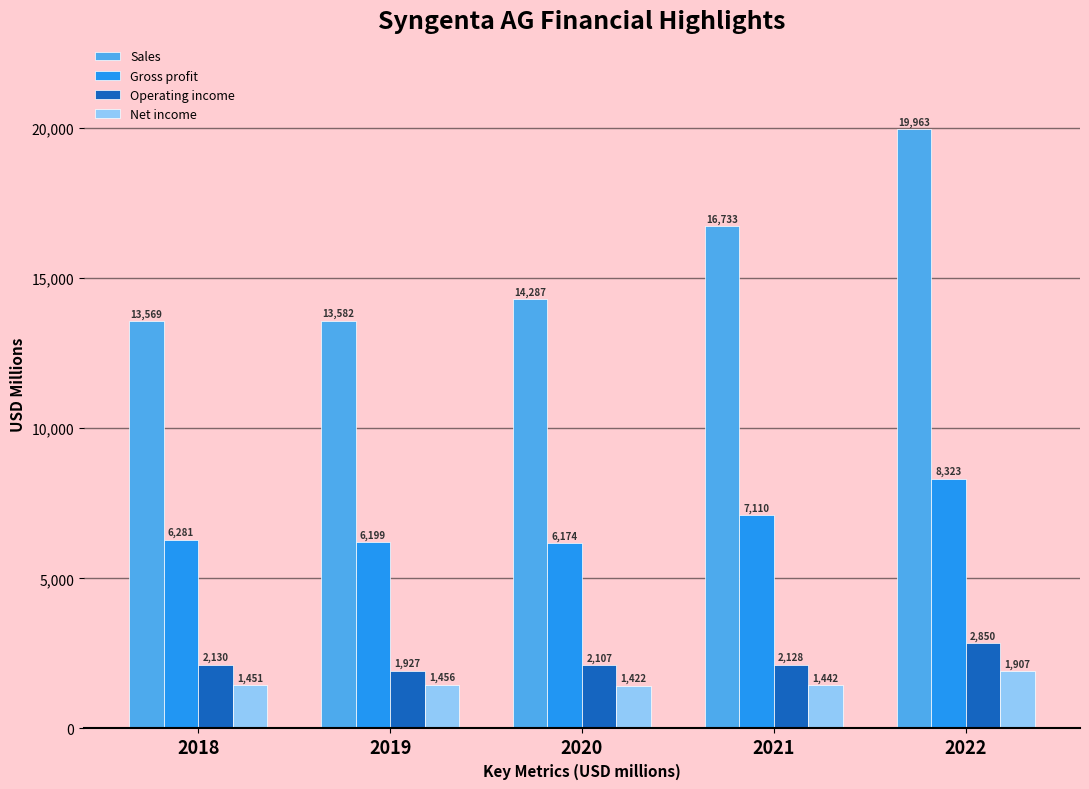

The value of Operating income at 2019 is 1927. True or false?

True